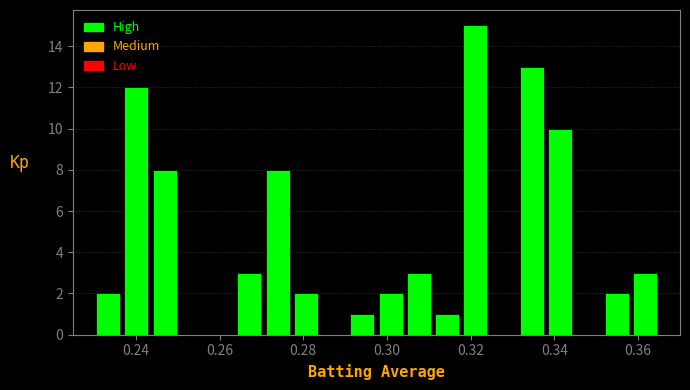

Read against the x-axis, roughly where is the centre of the tallest bar?

0.322